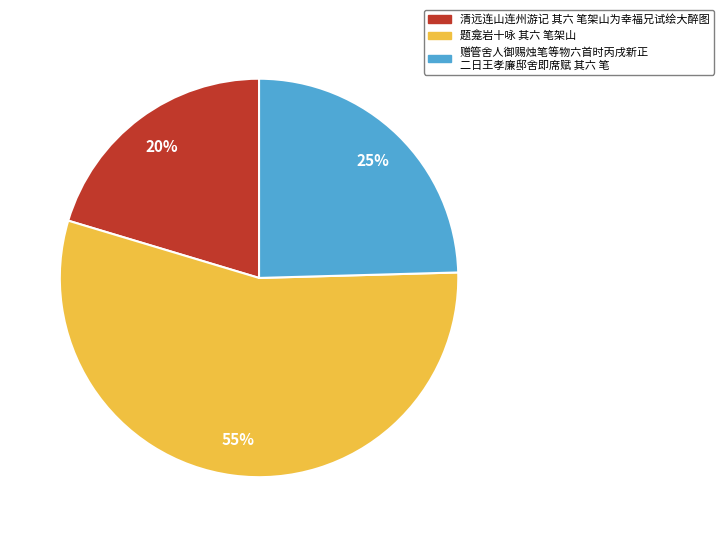

Is there a majority slice in this chart?

Yes